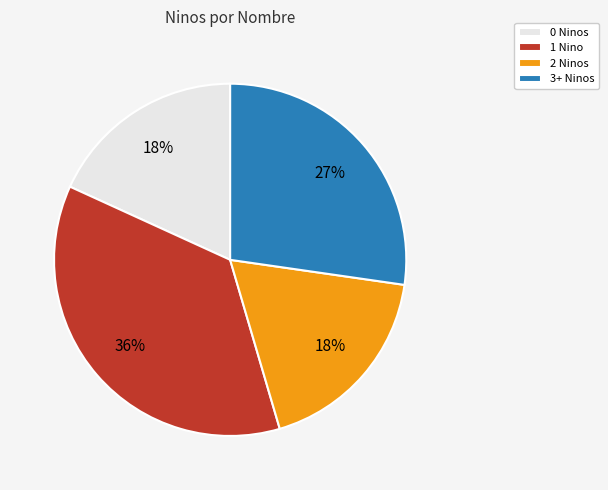

How many segments does this pie chart have?

4